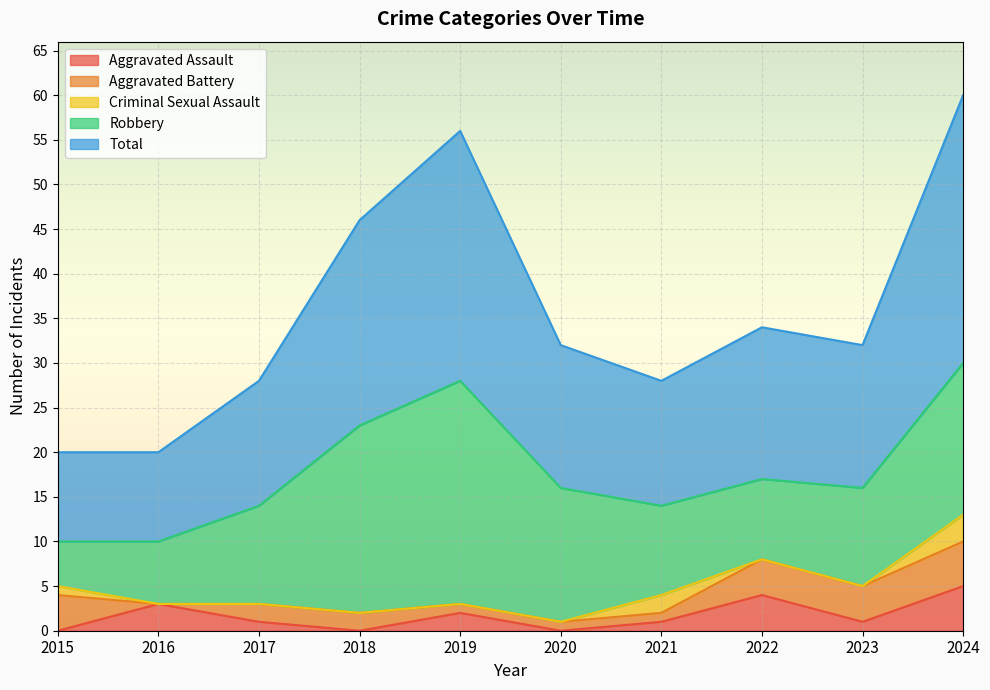

The value of Aggravated Assault at 2017 is 0. True or false?

False